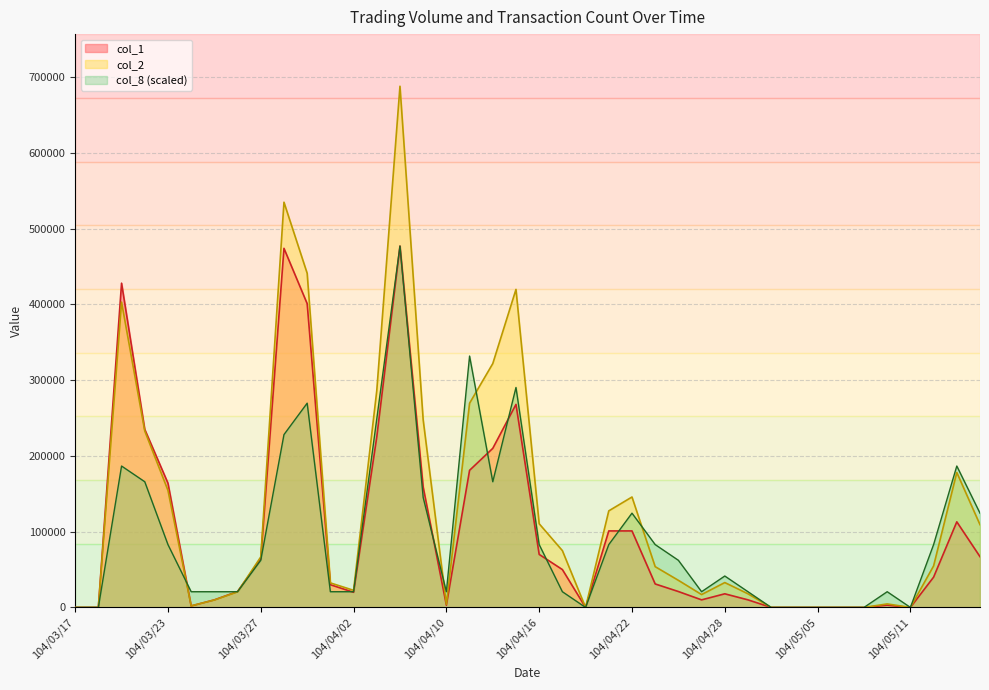

How many values in the col_8 series are below 62217?

20